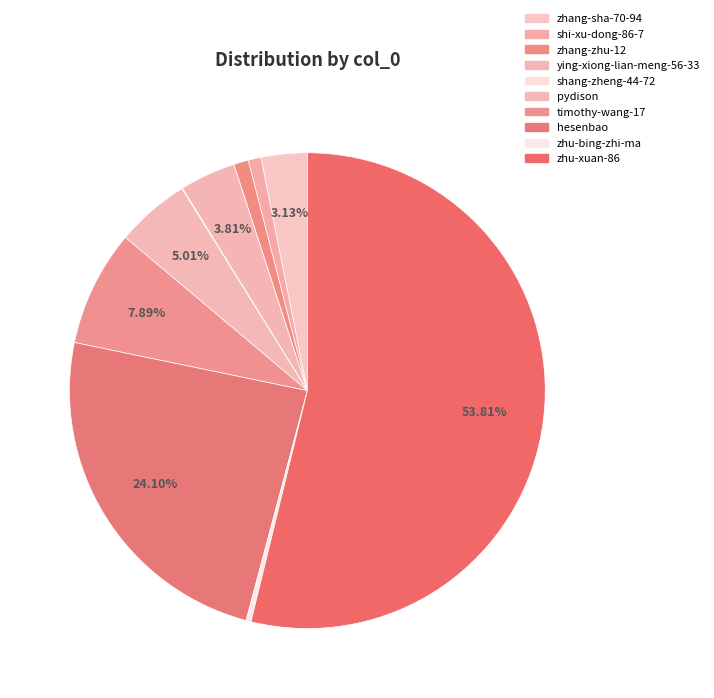

To the nearest percent, what is the average slice percentage?

10%